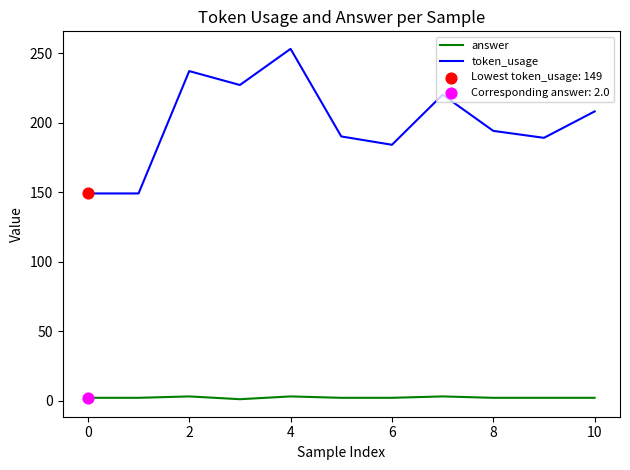

Which series has the largest total across all categories?

token_usage